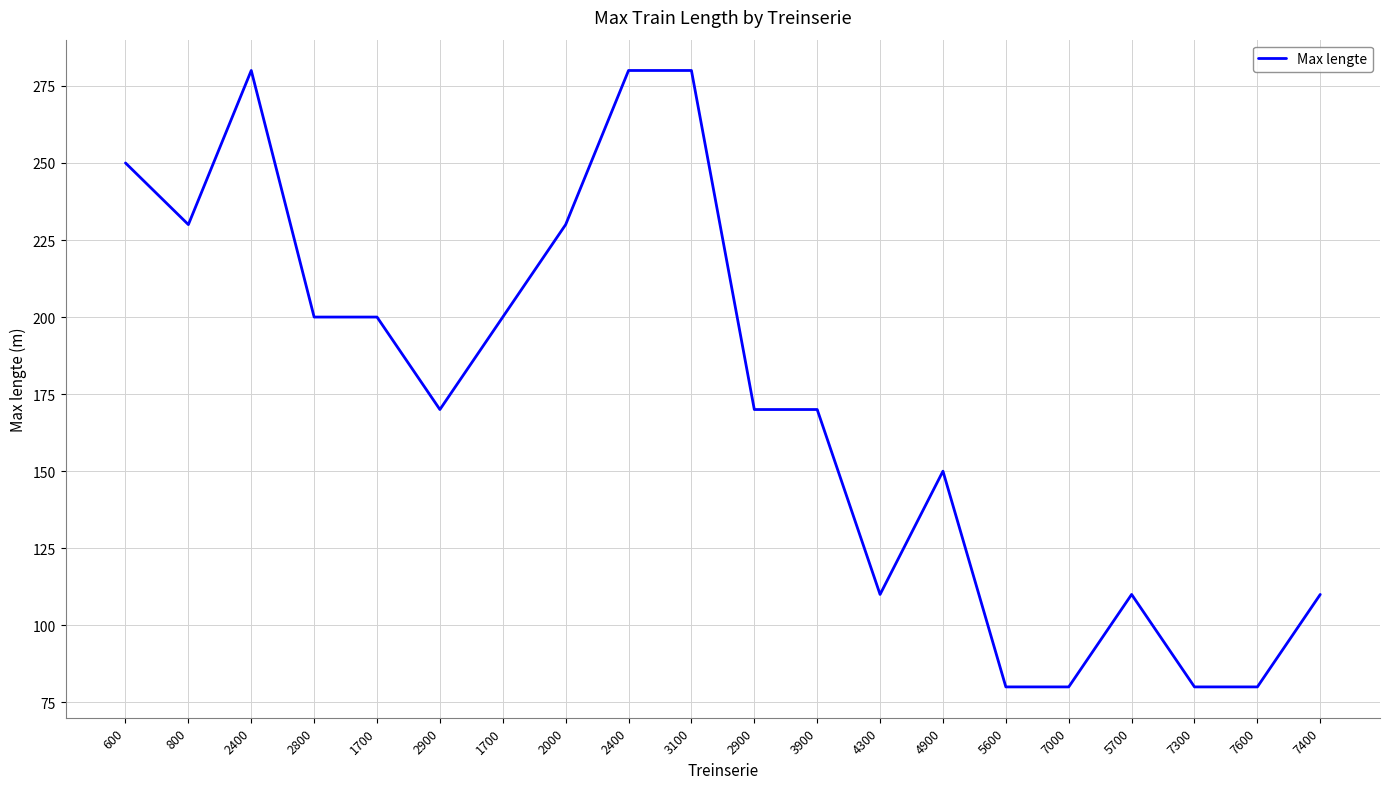

Count the number of categories in the chart.

20